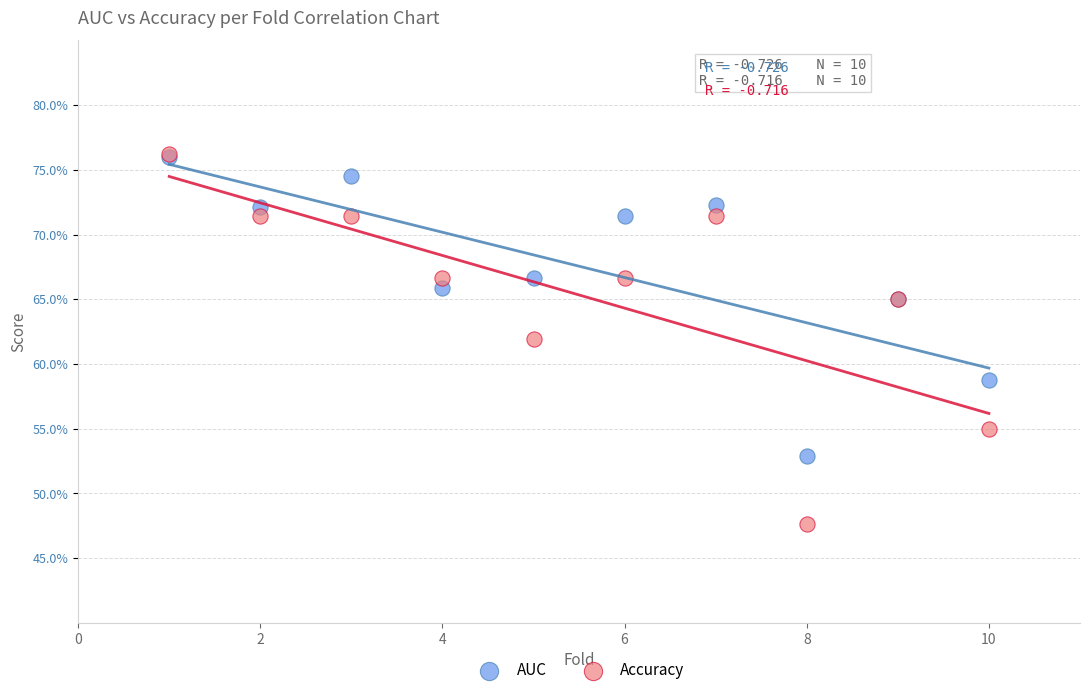

What are all the series names shown in the legend?

AUC, Accuracy